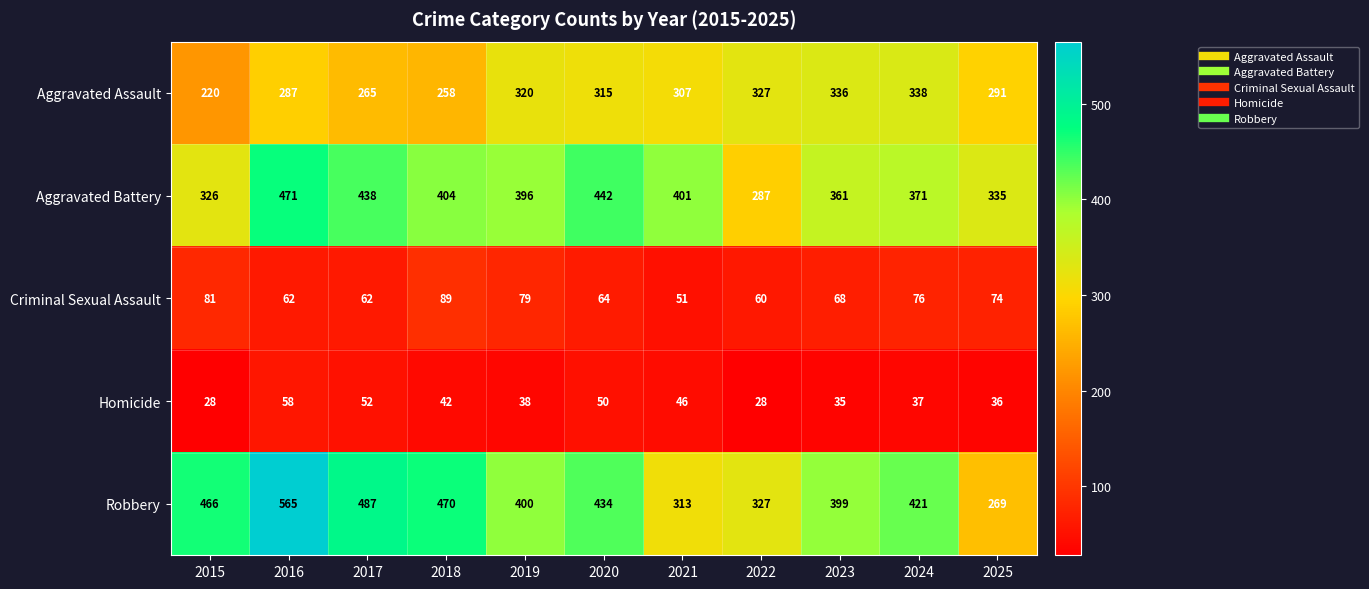

Where does the Criminal Sexual Assault series first go above 68?

2015